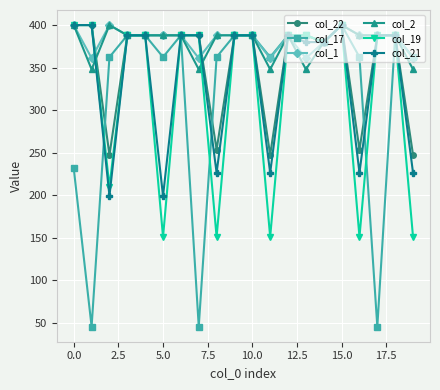

At how many categories does at least one series exceed 123?

20